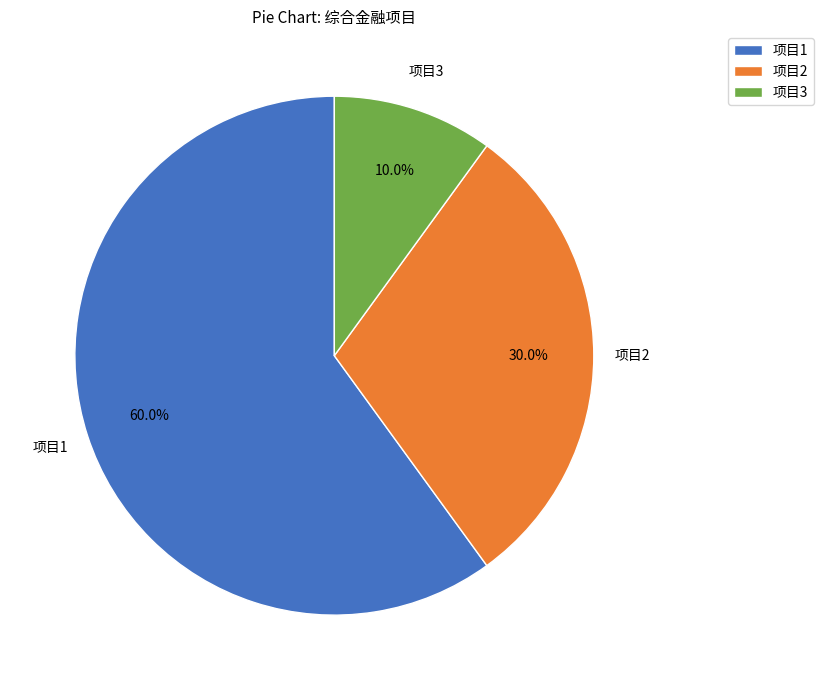

Rank the categories by value from lowest to highest.

项目3, 项目2, 项目1